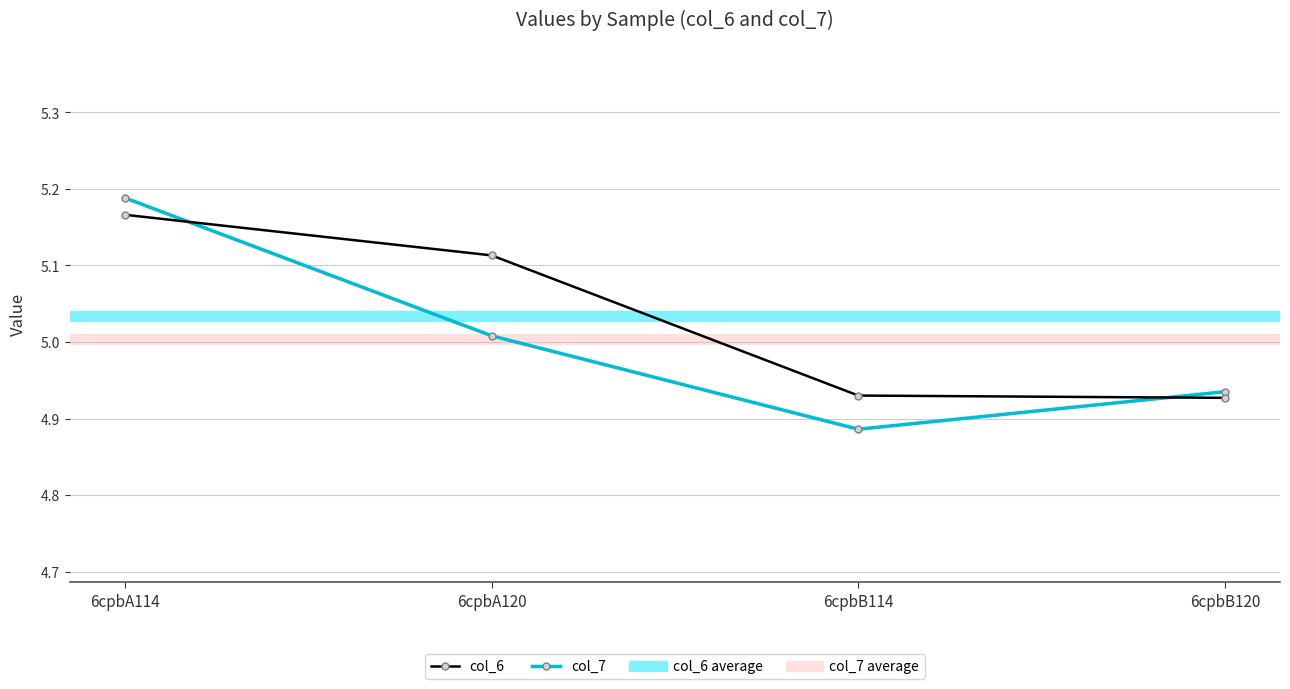

How many col_6 values are between 4 and 5?

2